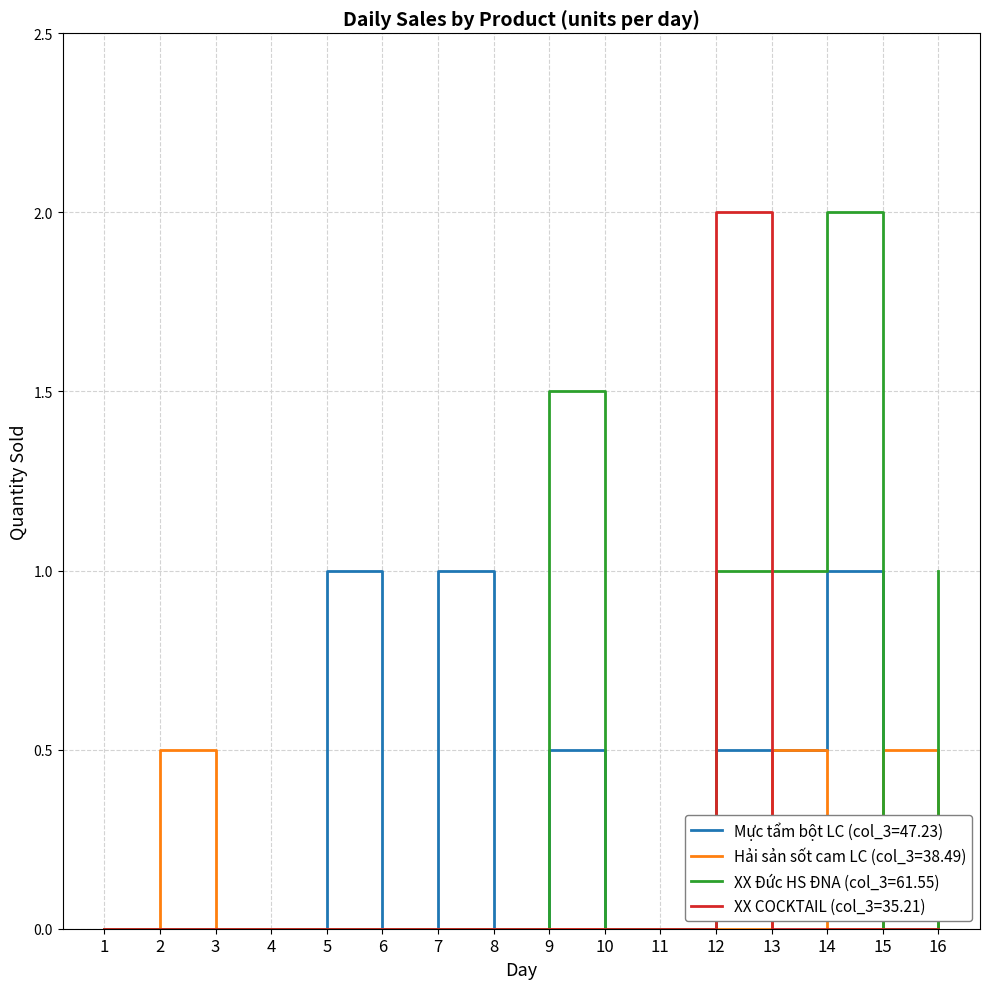

What are all the series names shown in the legend?

Mực tẩm bột LC (col_3=47.23), Hải sản sốt cam LC (col_3=38.49), XX Đức HS ĐNA (col_3=61.55), XX COCKTAIL (col_3=35.21)